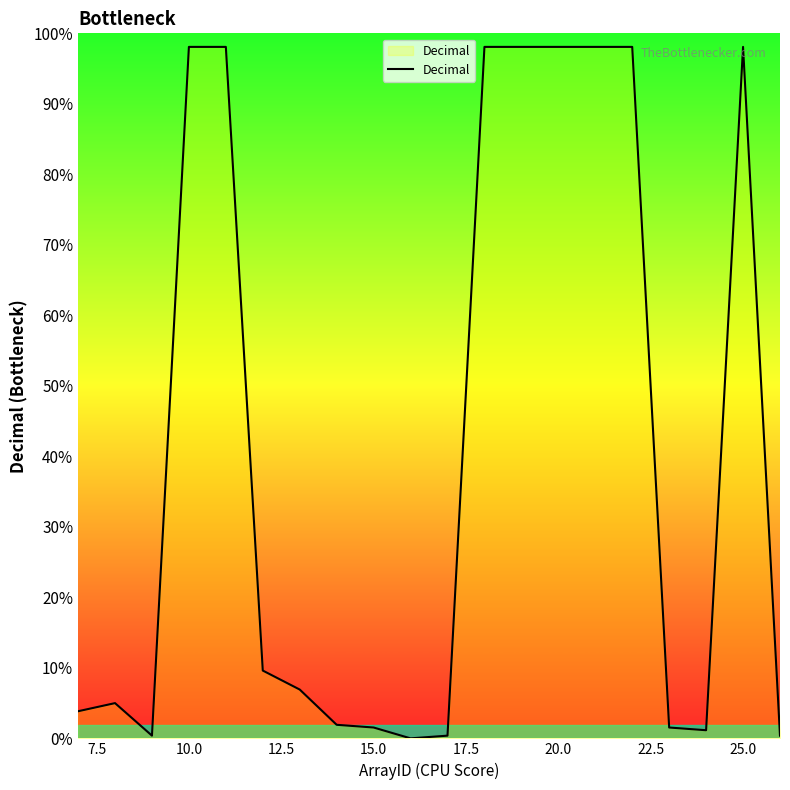

Is this an area chart (filled region under the line)?

Yes